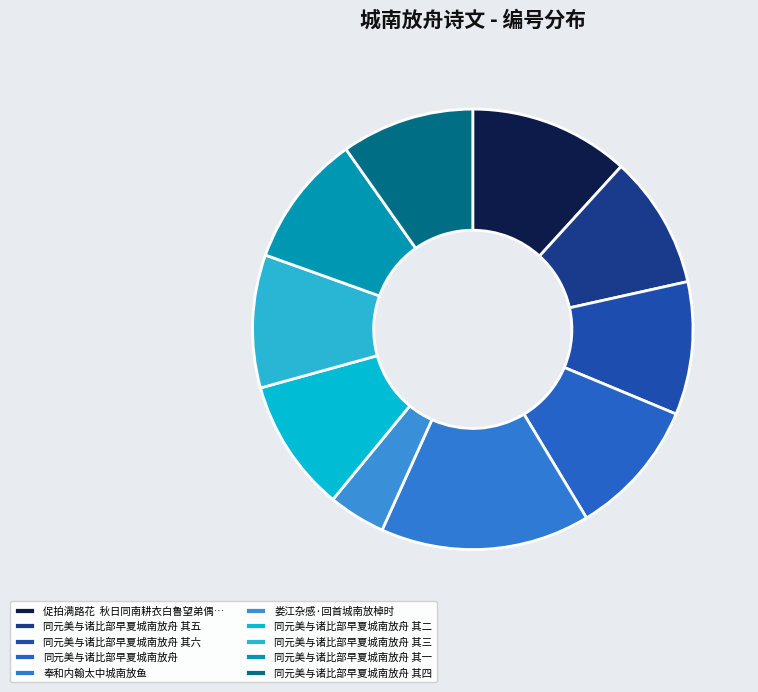

Count the number of slices in the pie.

10